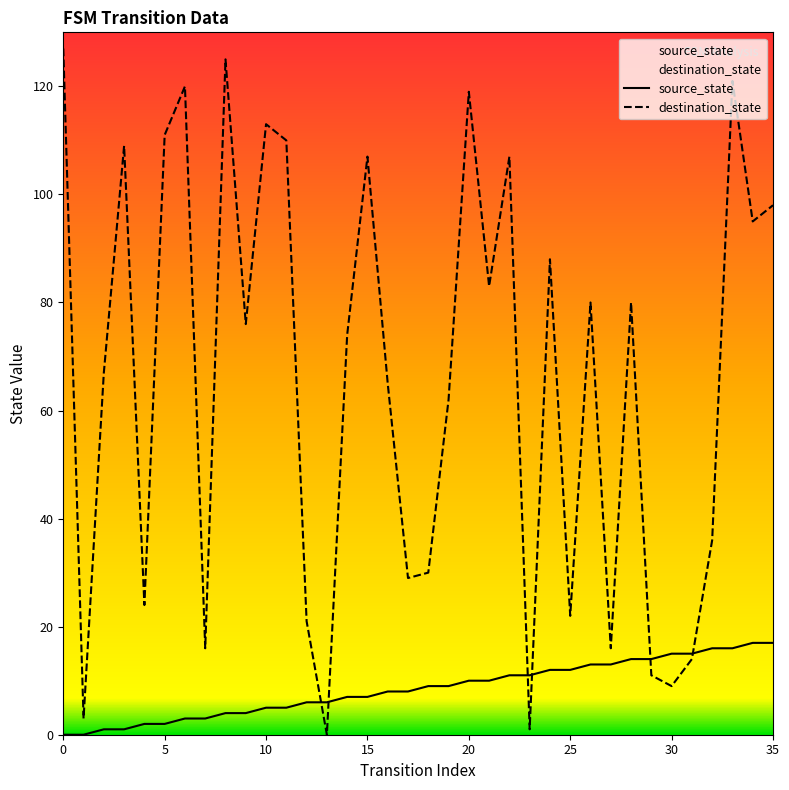

Does the chart display data point markers on the line(s)?

No